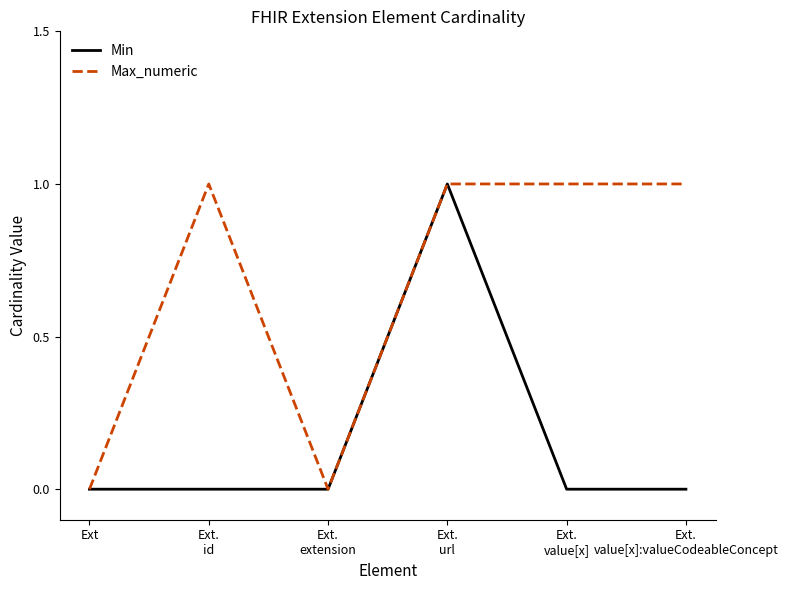

Rank the series by their average value, from lowest to highest.

Min, Max_numeric